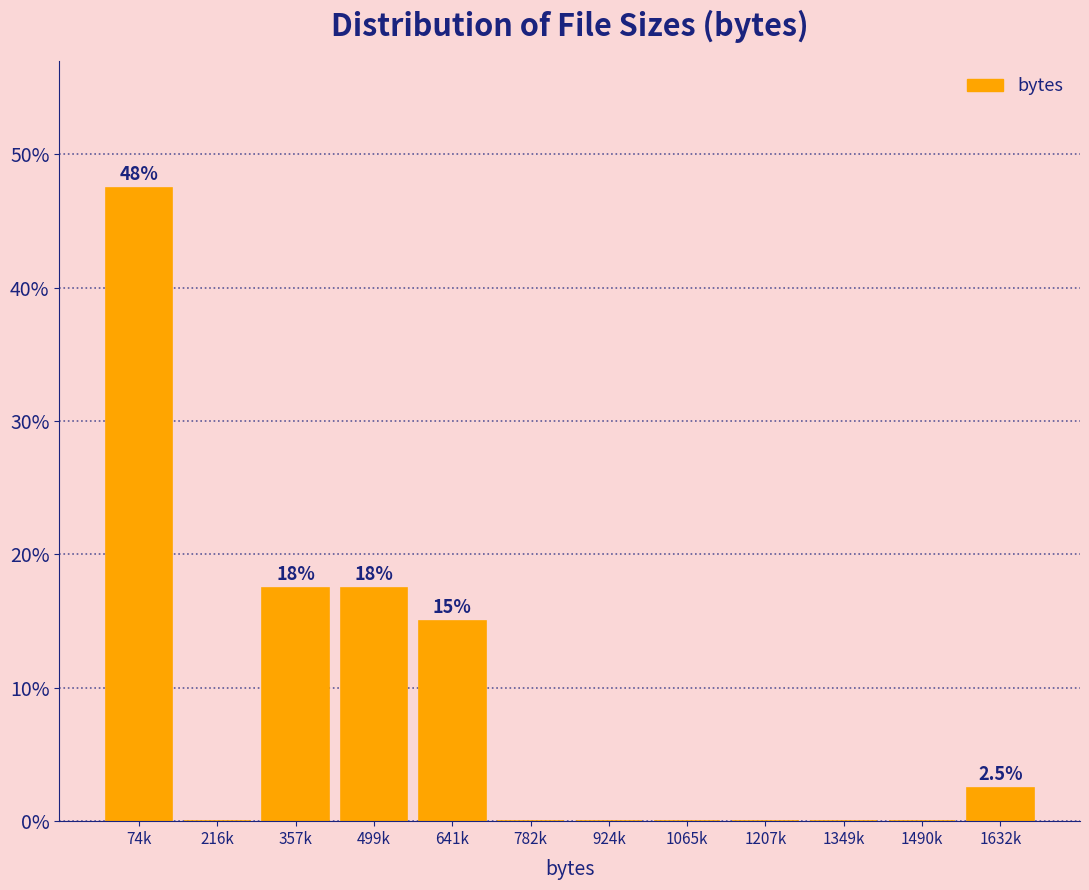

Reading right to left, what are all the values shown in this chart?

1632k=2.5	1490k=0.0	1349k=0.0	1207k=0.0	1065k=0.0	924k=0.0	782k=0.0	641k=15.0	499k=17.5	357k=17.5	216k=0.0	74k=47.5